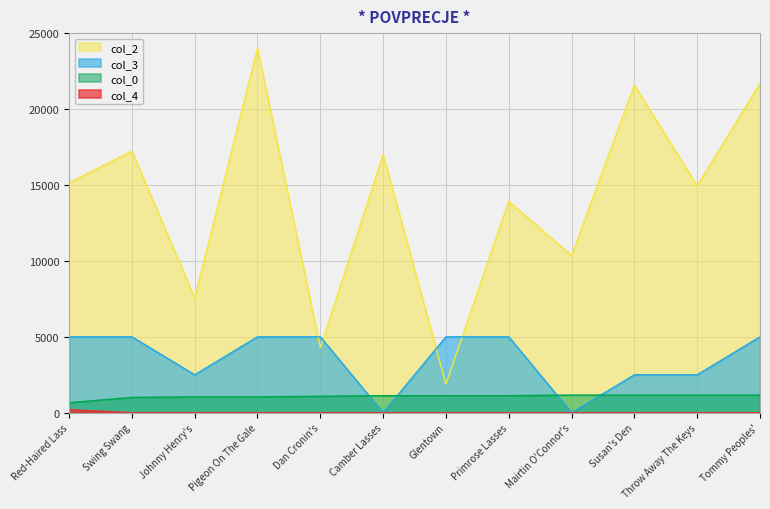

What is the average value of the col_0 series?

1071.7